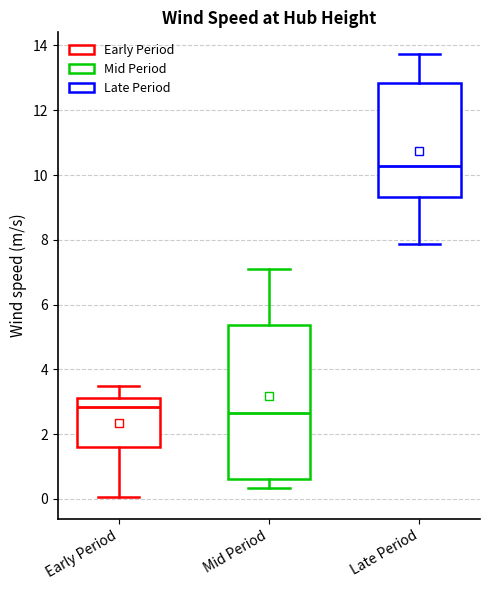

Which box is the tallest, from its lower edge to its upper edge?

Mid Period